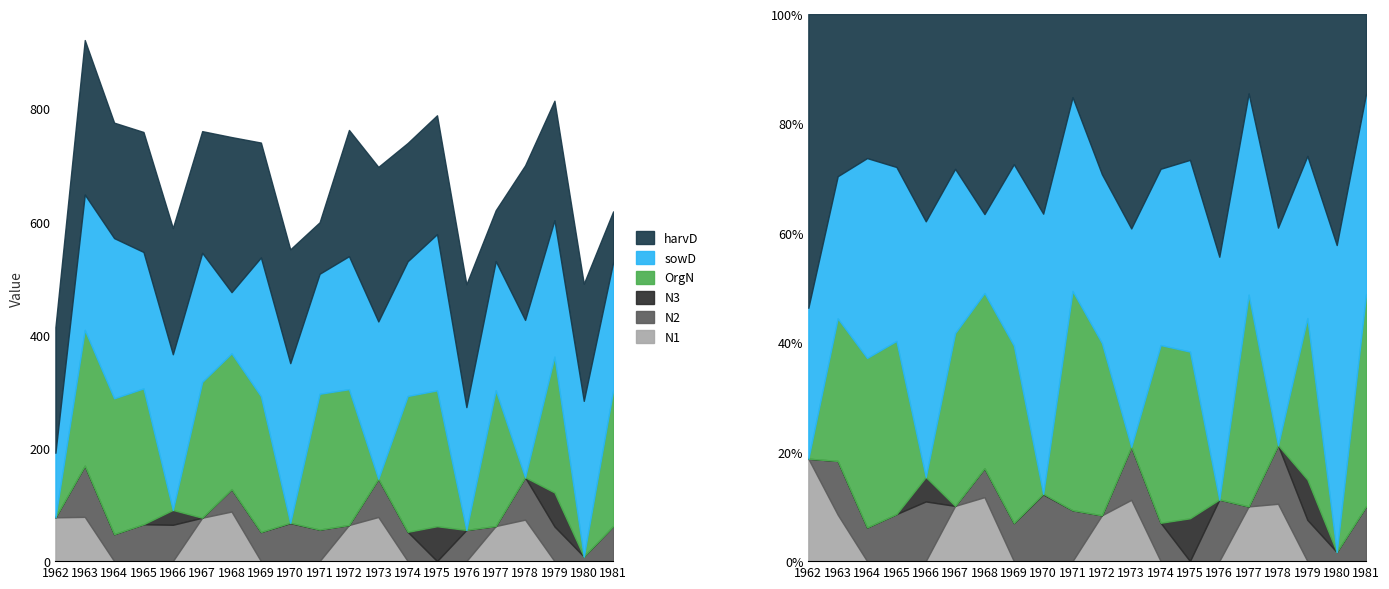

How many data points in N2 are less than 55?

10